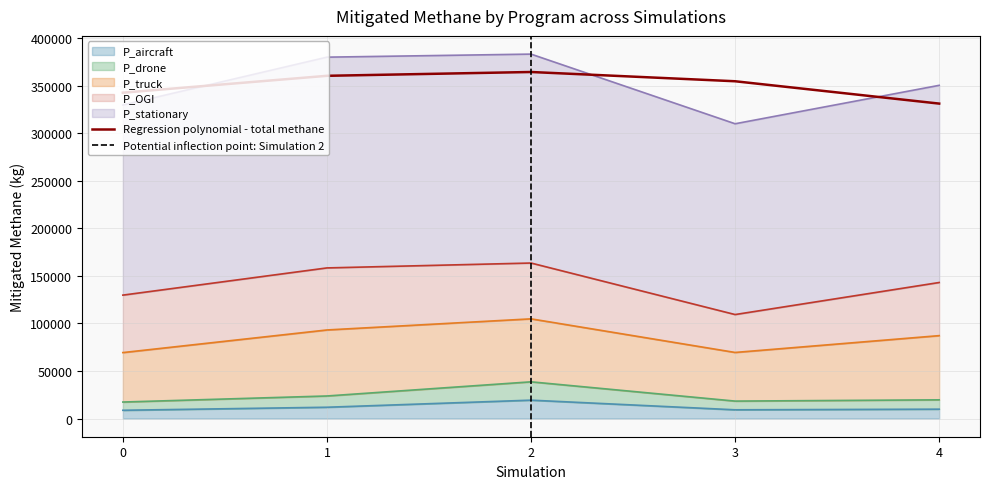

Is it true that P_stationary equals 200707.2 at 3?

True